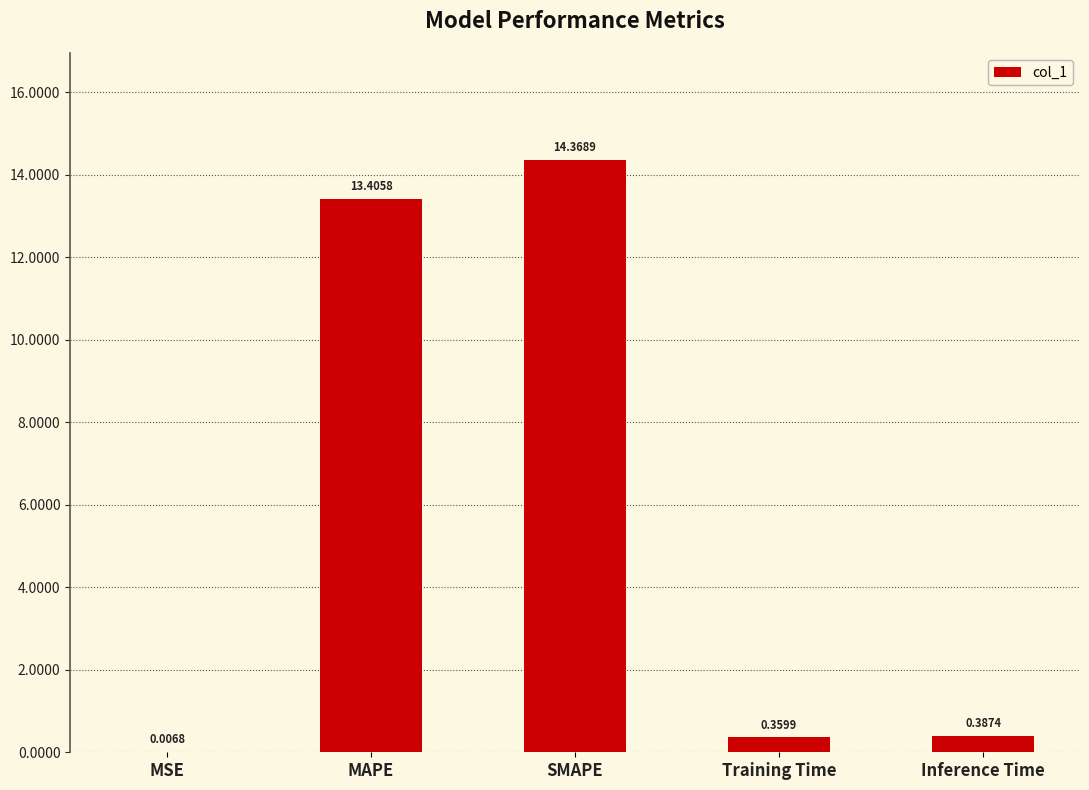

Which has a higher value, Training Time or SMAPE?

SMAPE